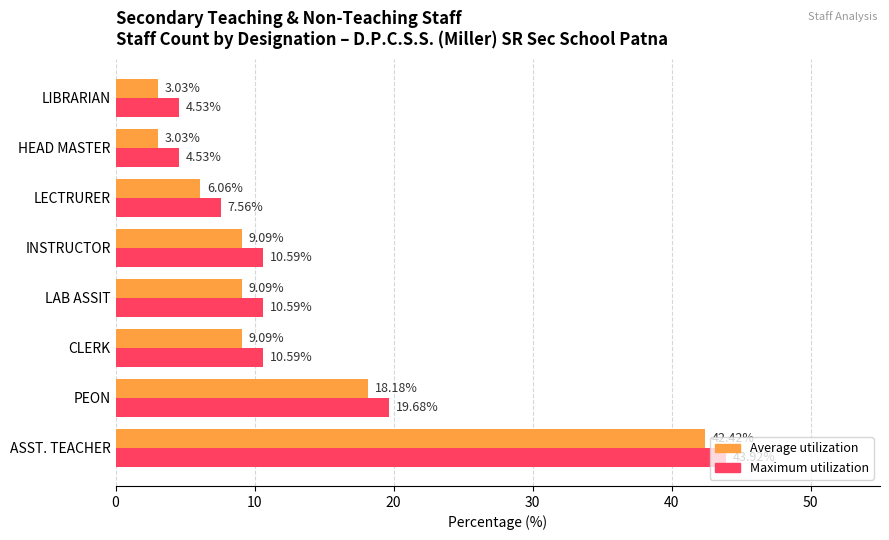

What is the difference between the highest and lowest values at LAB ASSIT?

1.5